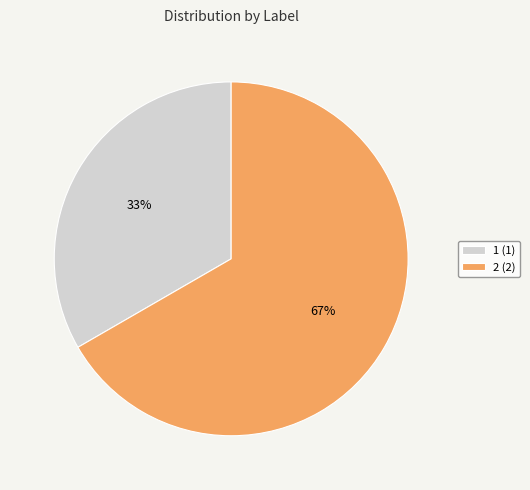

Is the sum of 2 and 1 greater than half?

Yes